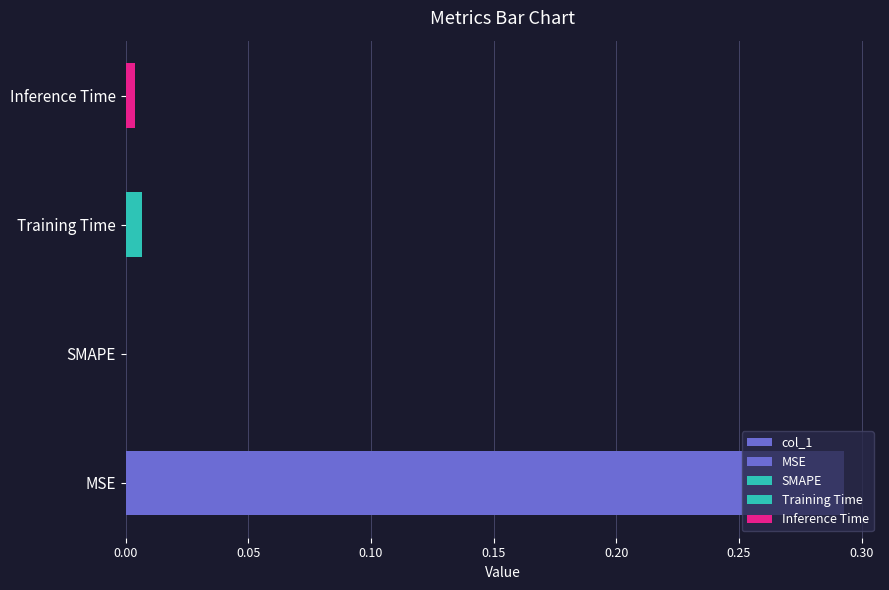

What is the average value?

0.1